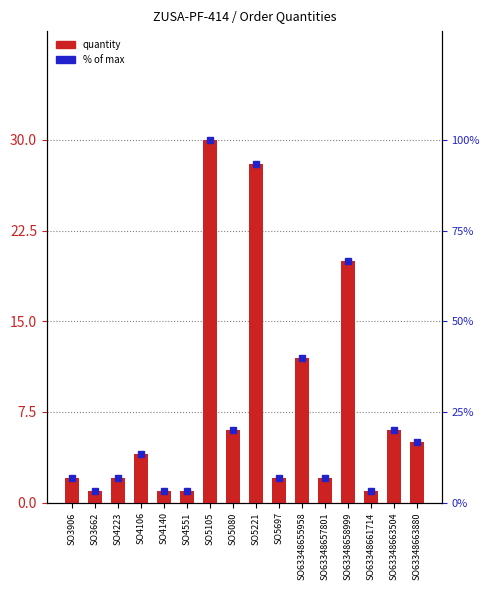

What is the sum of the quantity values at SO4223 and SO5080?

8.0